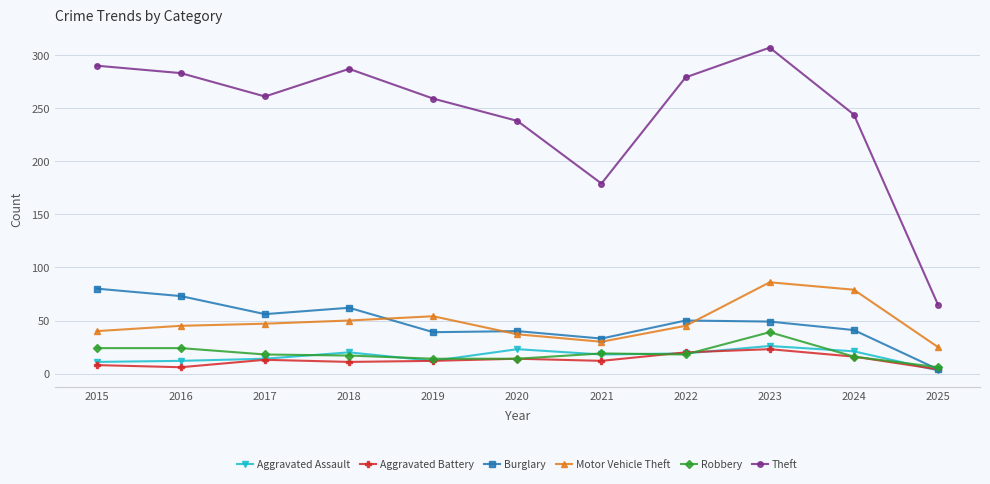

Which series has the largest range (max minus min)?

Theft